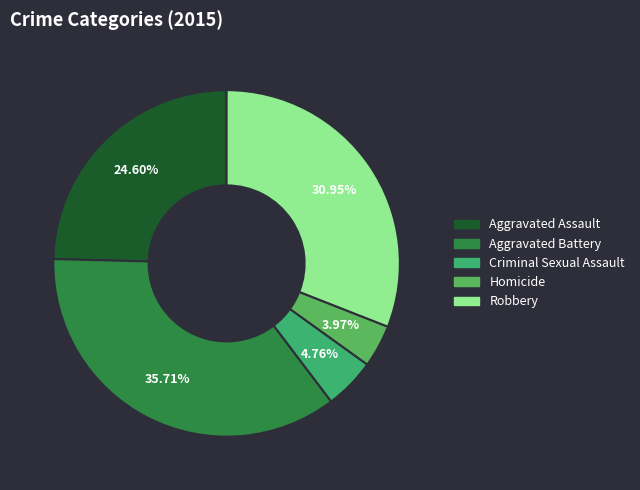

How many slices are in this pie chart?

5